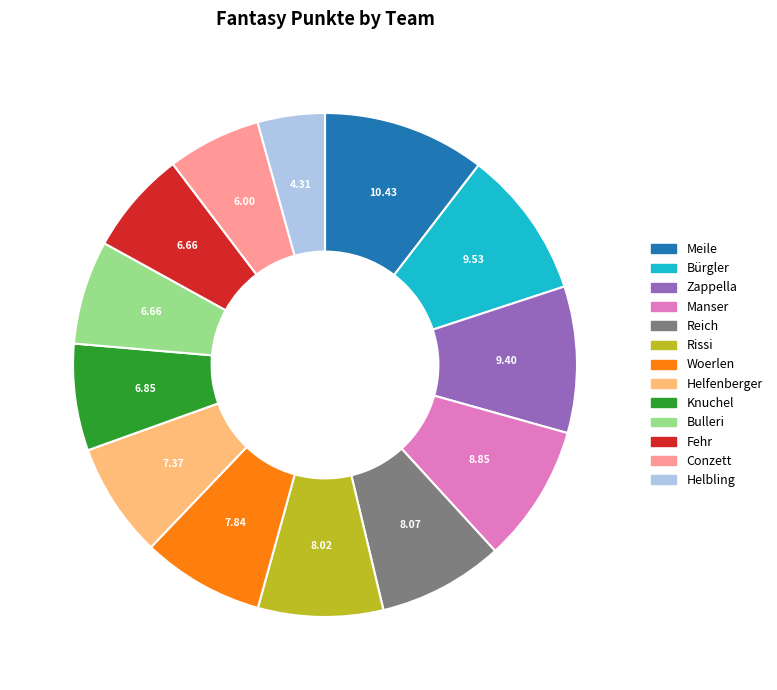

How many slices are in this pie chart?

13